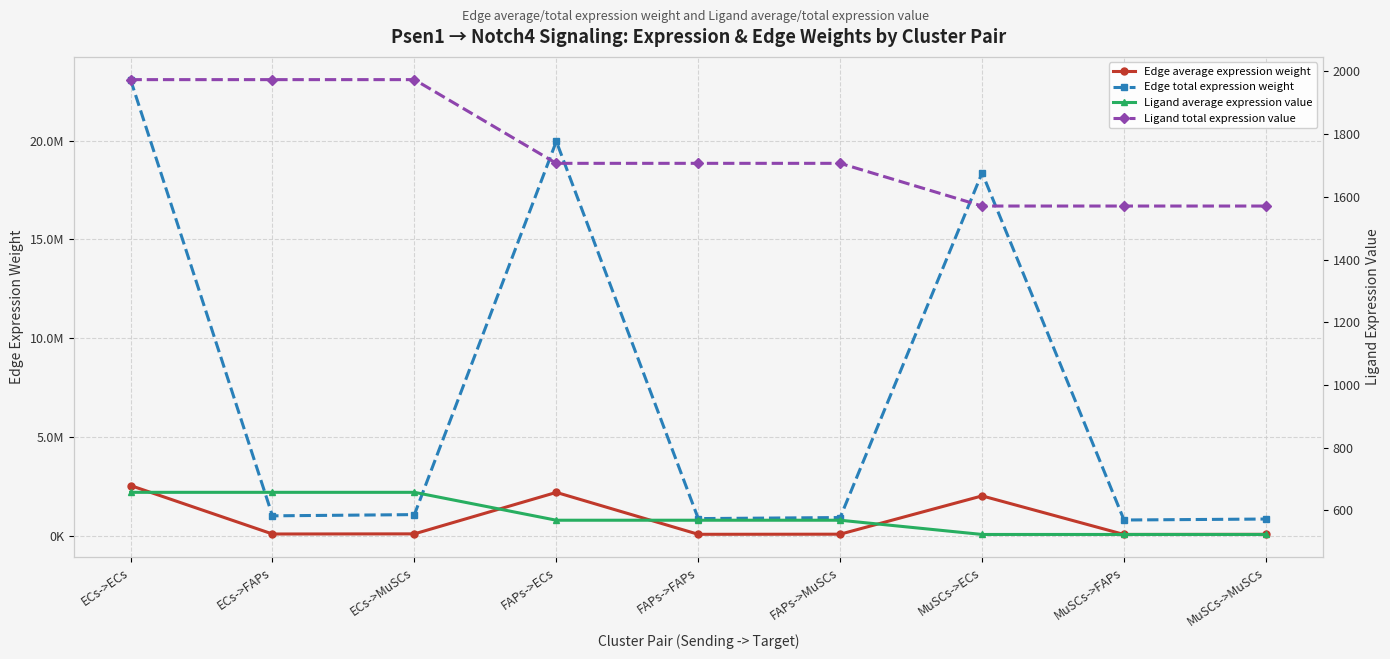

What is the value of the Ligand total expression value point at the 3rd from the left?

1973.4